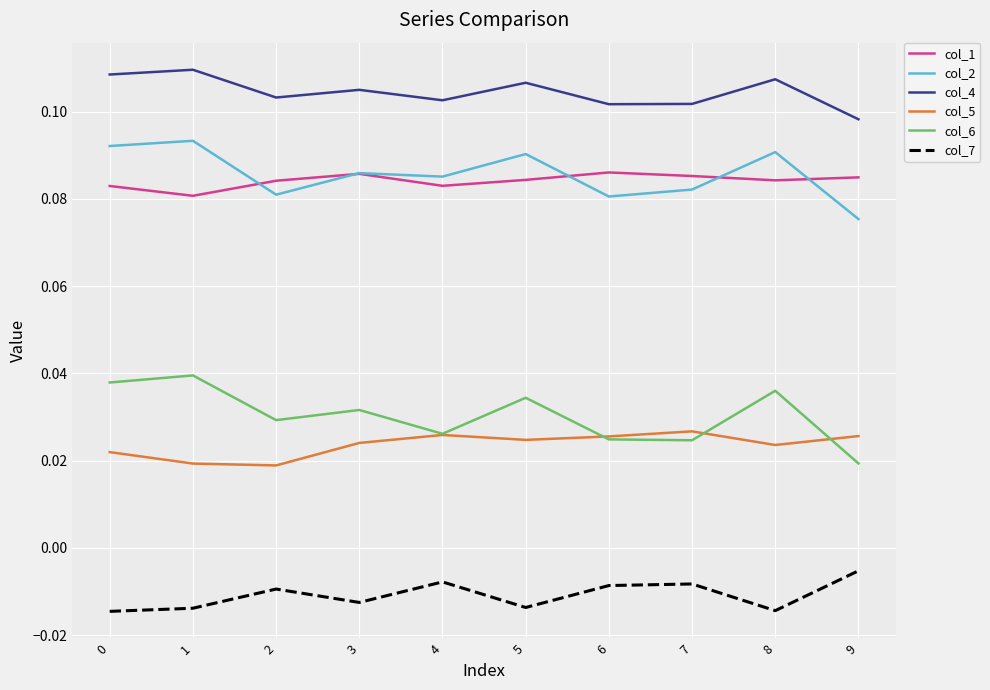

Which series has the widest spread of values?

col_6